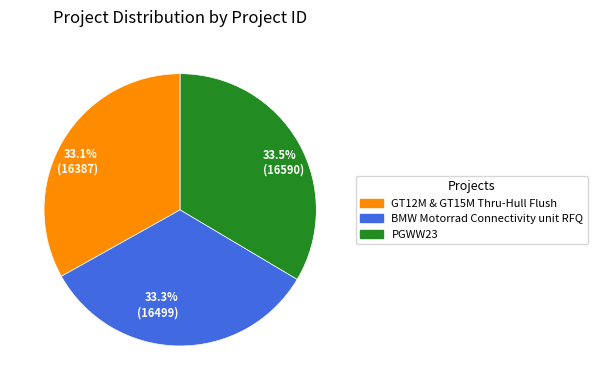

What is the ratio of the value at 33.3% (16499) to the value at 33.1% (16387)?

1.0